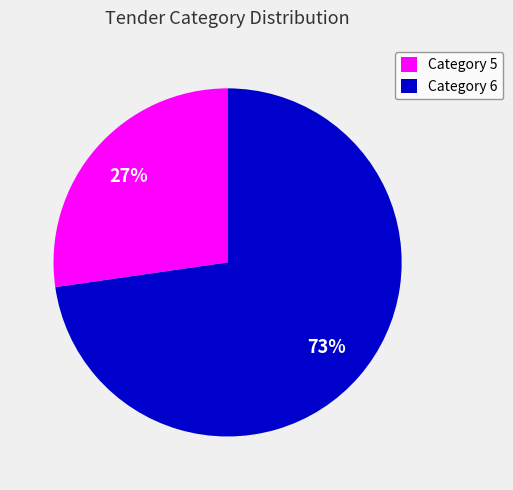

Combined, do Category 5 and Category 6 account for over 50%?

Yes